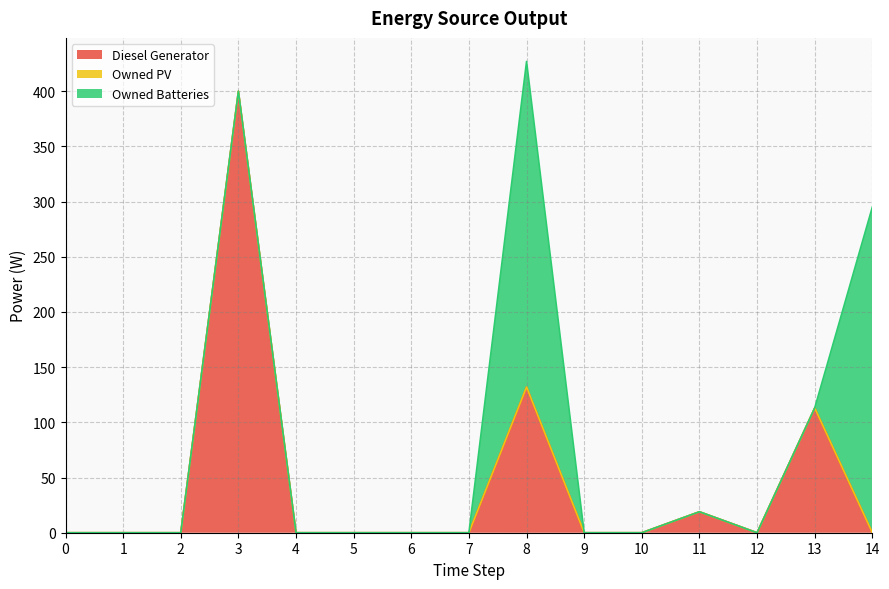

Does the chart have visible grid lines?

Yes